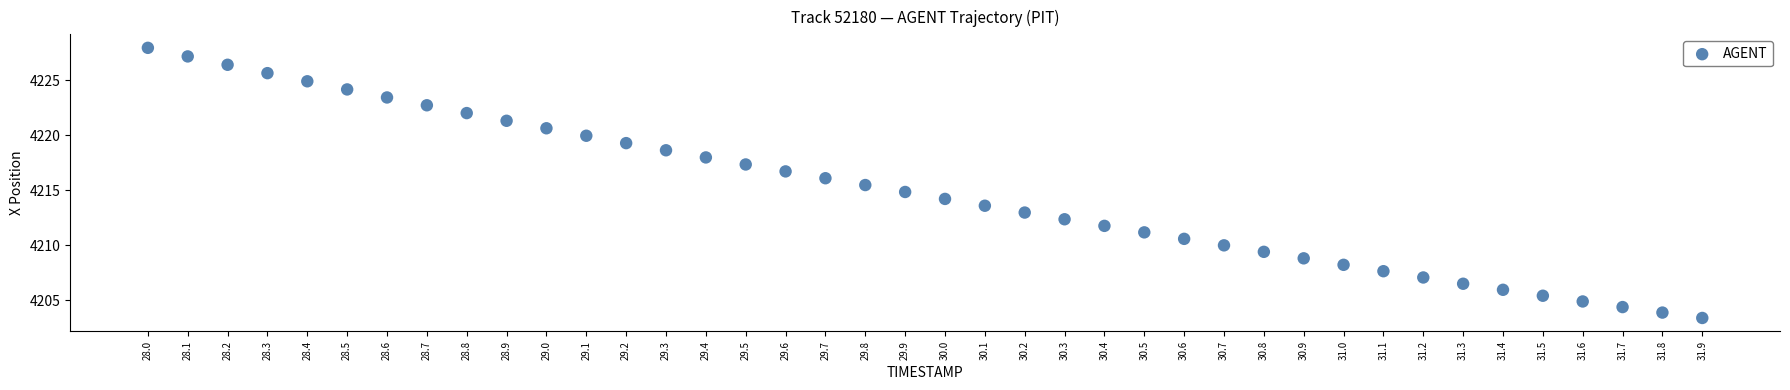

What is the range of X values (max minus min)?

3.9